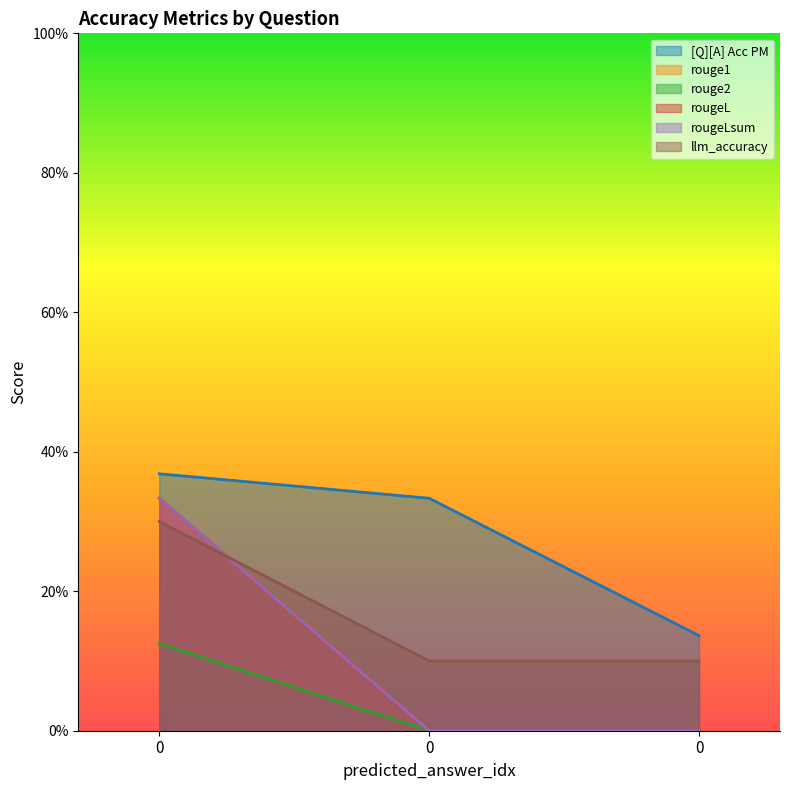

How many rougeL values are between 0 and 1?

3